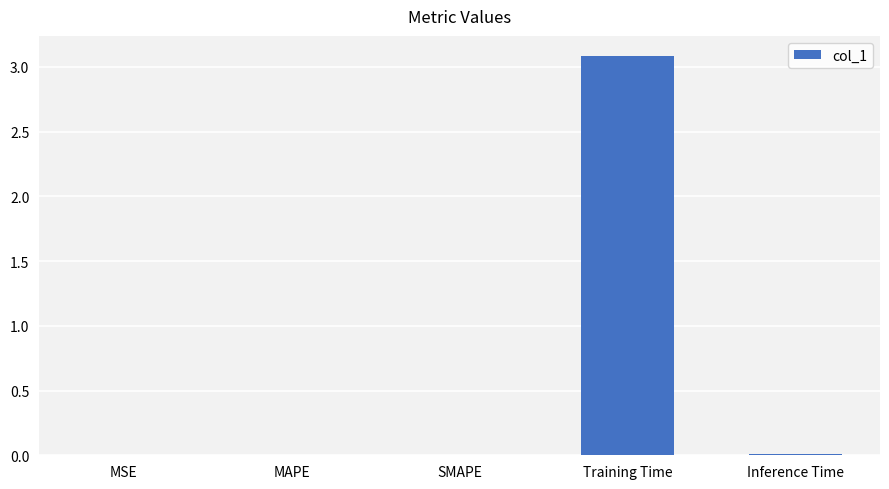

The chart shows a value of 4.1 at Training Time. True or false?

False